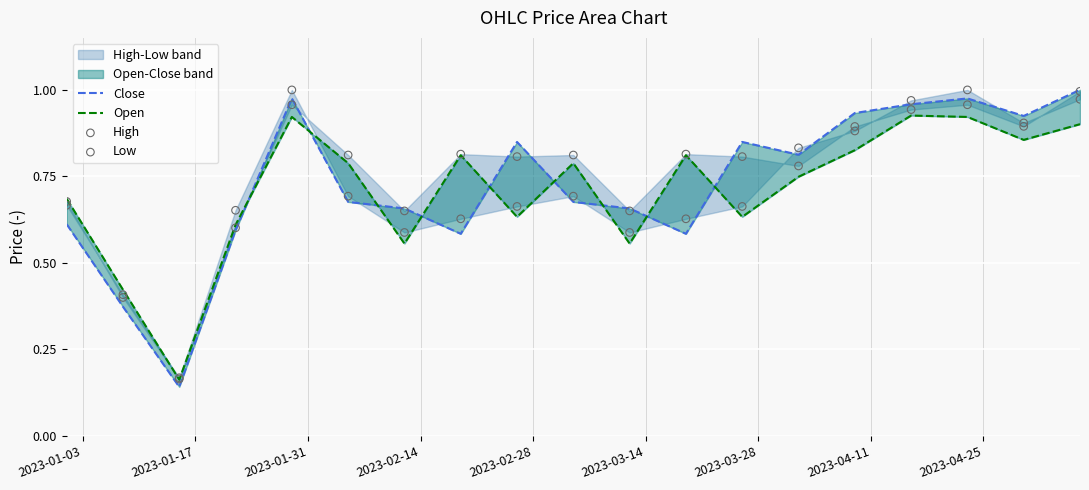

Which series has the largest total across all categories?

High